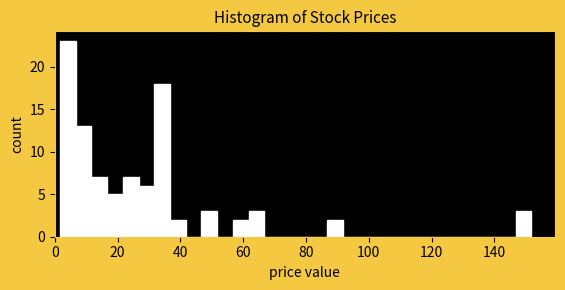

Read against the x-axis, roughly where is the centre of the tallest bar?

4